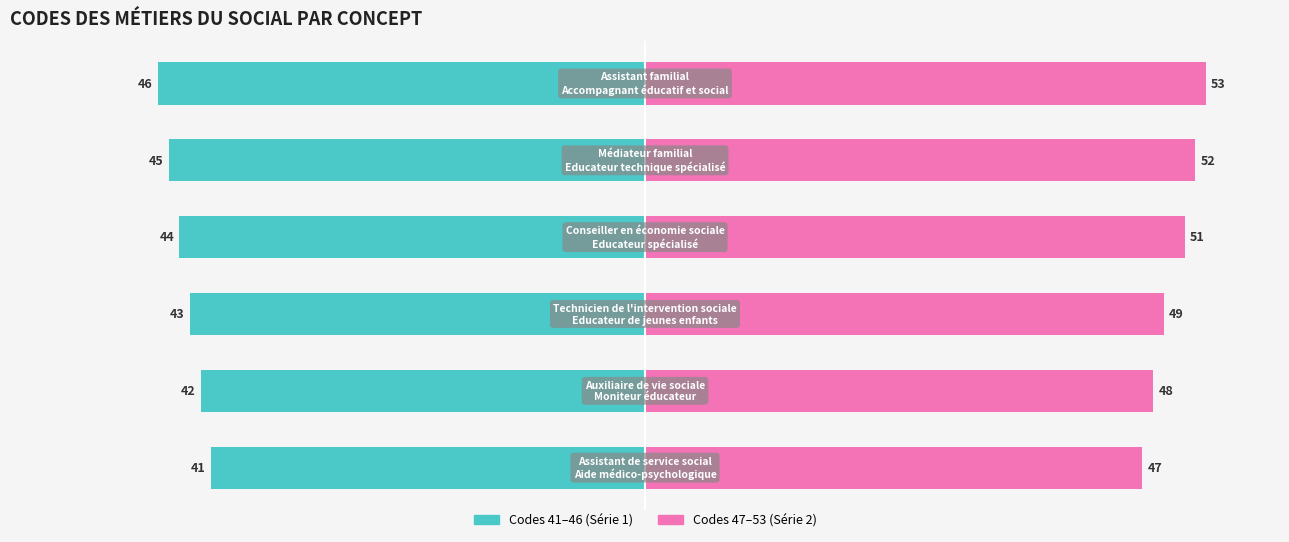

Count the number of categories in the chart.

6